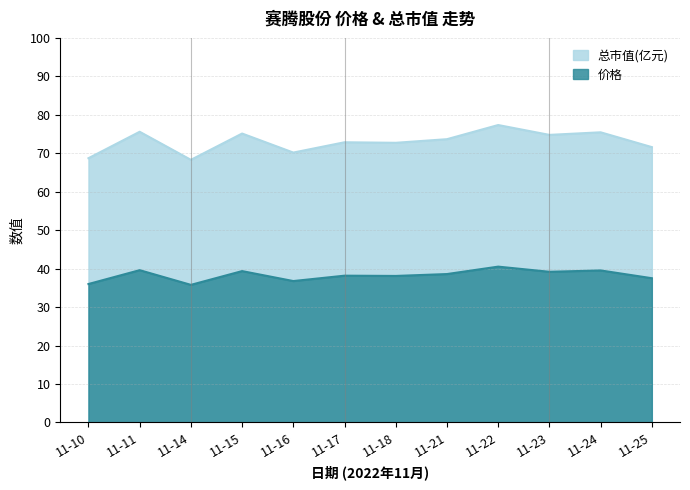

True or false: 价格 and 总市值(亿元) intersect in this chart.

False